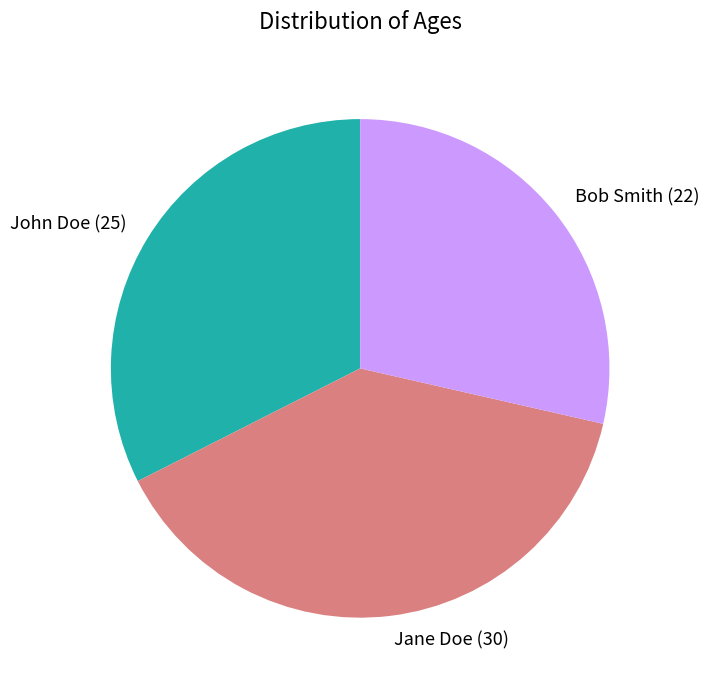

Does any single category account for the majority?

No